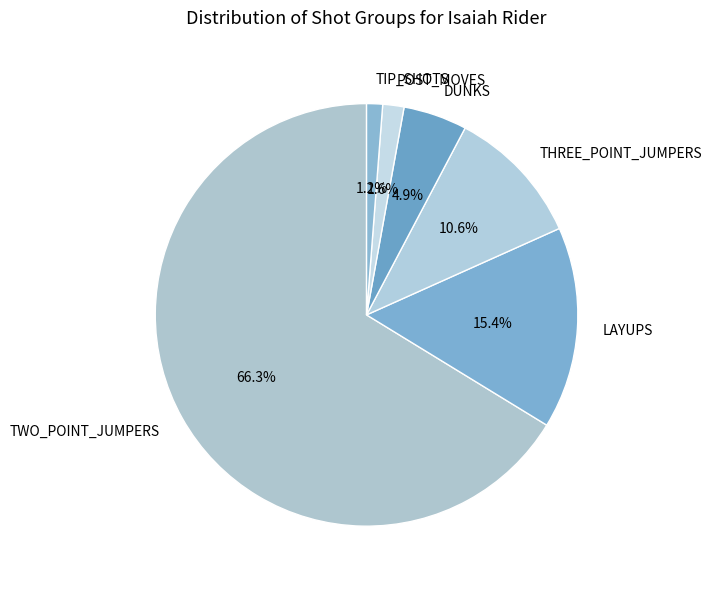

Is the sum of TWO_POINT_JUMPERS and TIP_SHOTS greater than half?

Yes